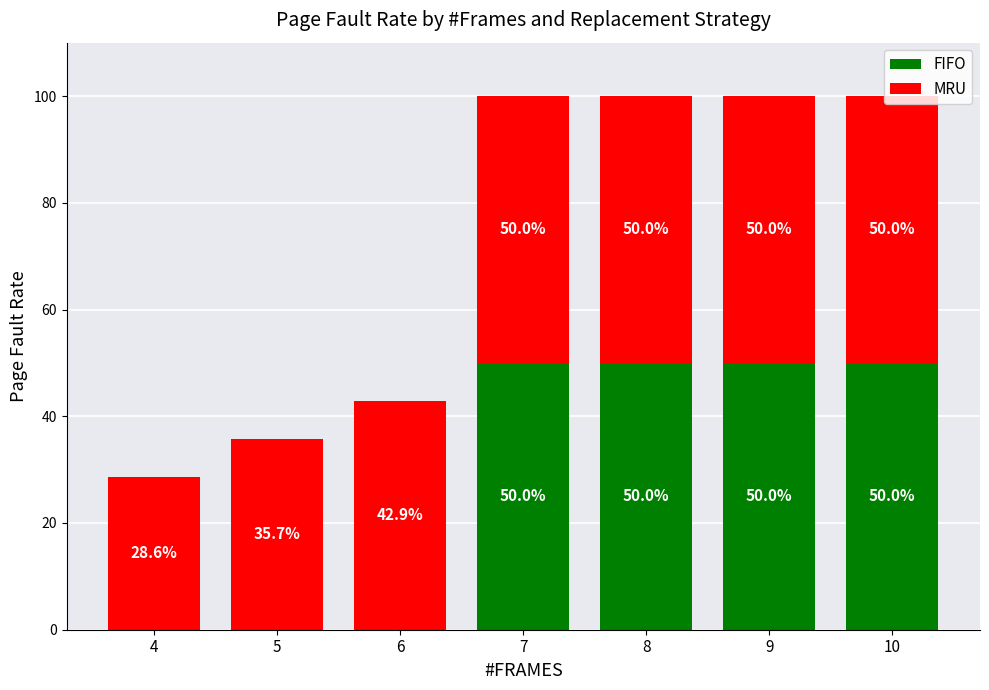

What is the sum of the FIFO values at 5 and 9?

50.0